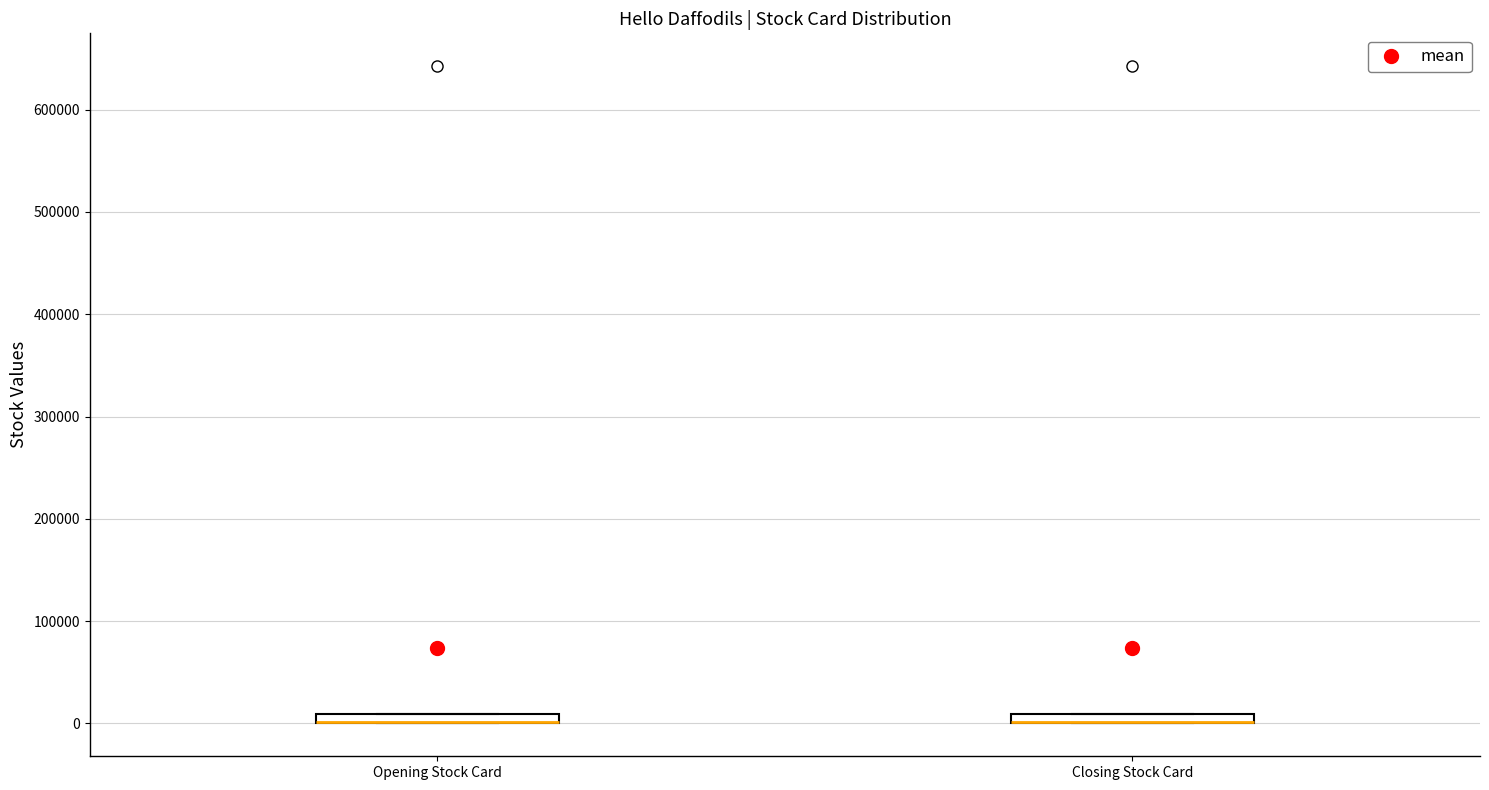

Where is the upper edge of the box for Closing Stock Card on the y-axis? The values are not printed on the chart, so give them approximately, as read against the axis.

10000